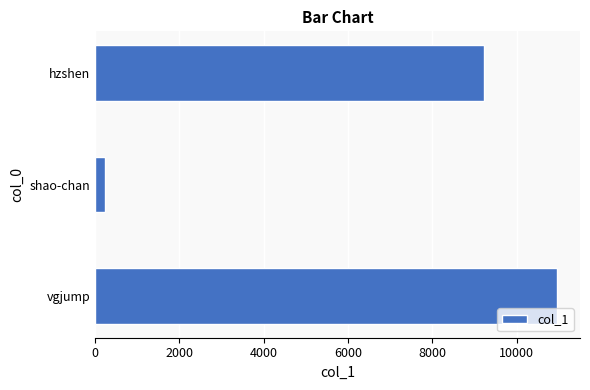

Reading bottom to top, what are all the values shown in this chart?

10958	224	9223